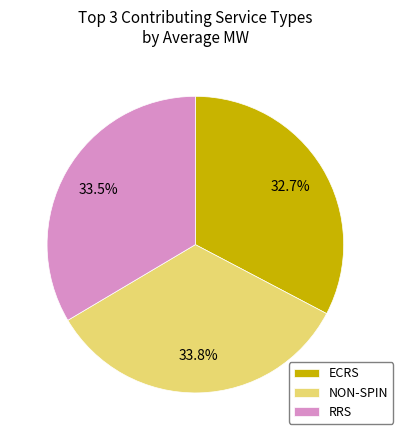

How many segments does this pie chart have?

3